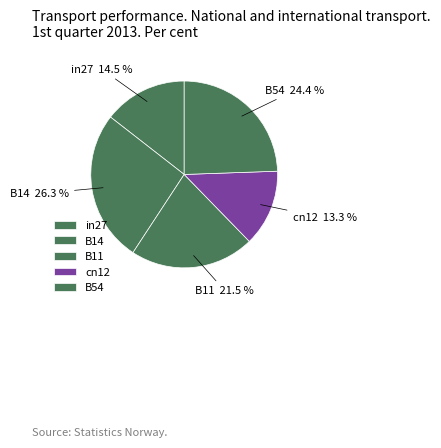

How many slices are in this pie chart?

5